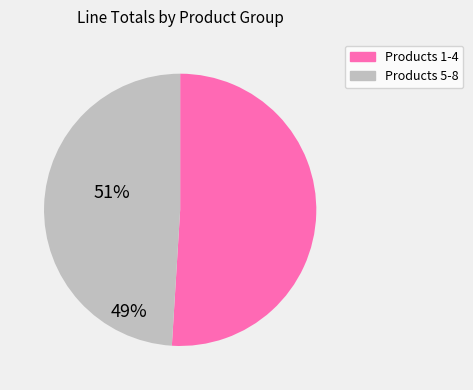

Does any single category account for the majority?

Yes